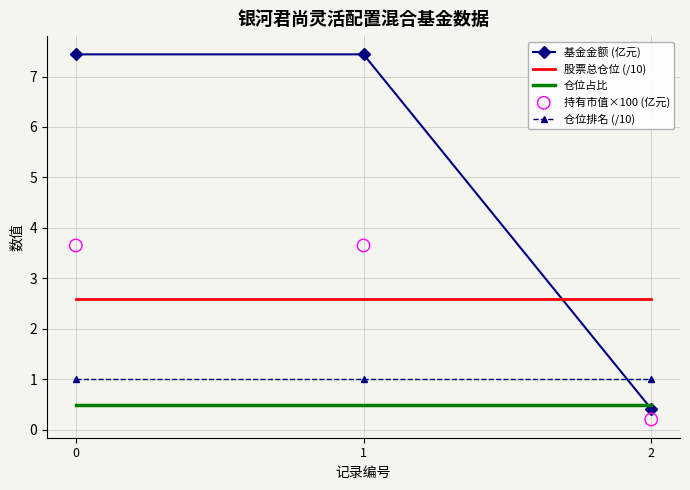

Which series reaches the maximum Y coordinate?

基金金额 (亿元)